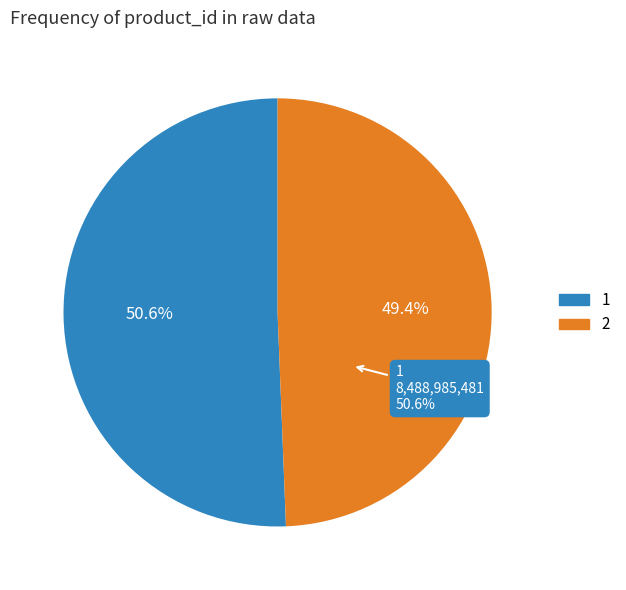

Rank the categories by value from highest to lowest.

1, 2